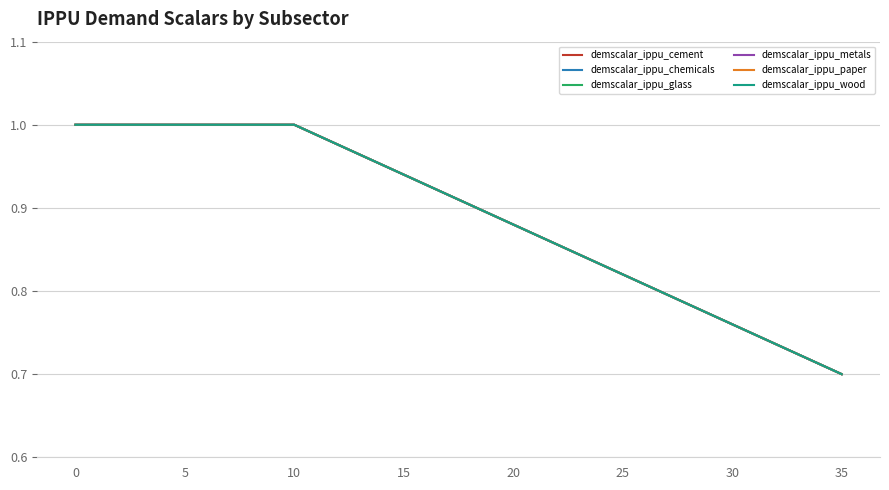

True or false: demscalar_ippu_chemicals and demscalar_ippu_cement cross at least once.

False